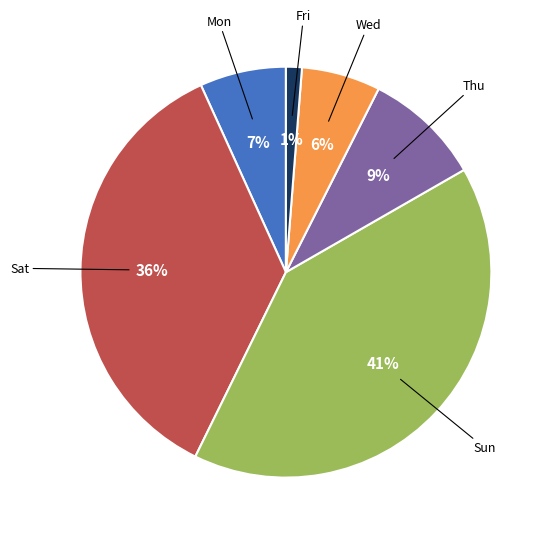

Is there any slice that represents more than half of the pie?

No